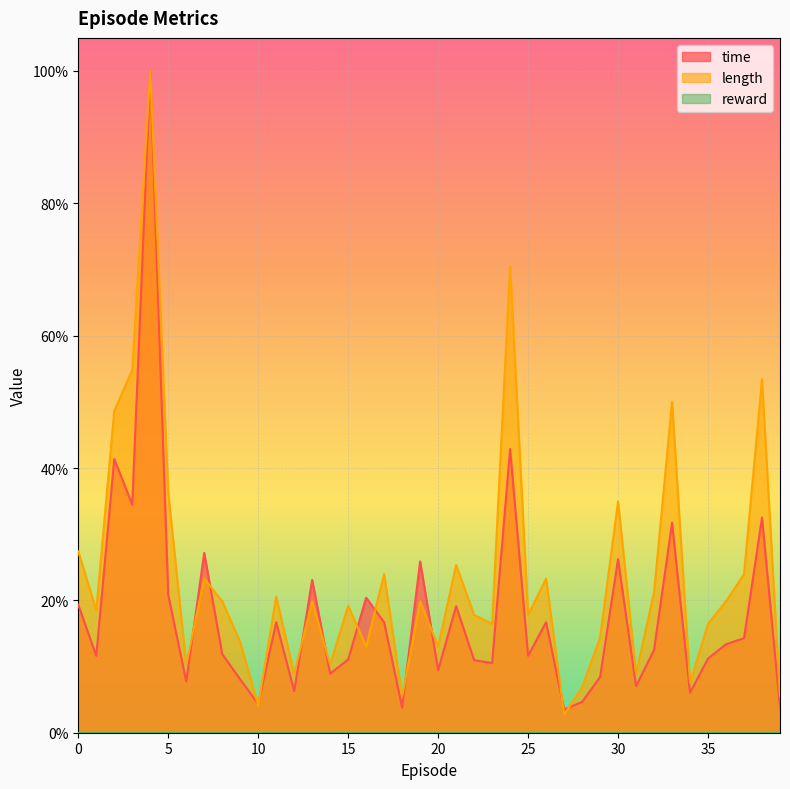

Is it true that length equals 1.0 at 4?

True